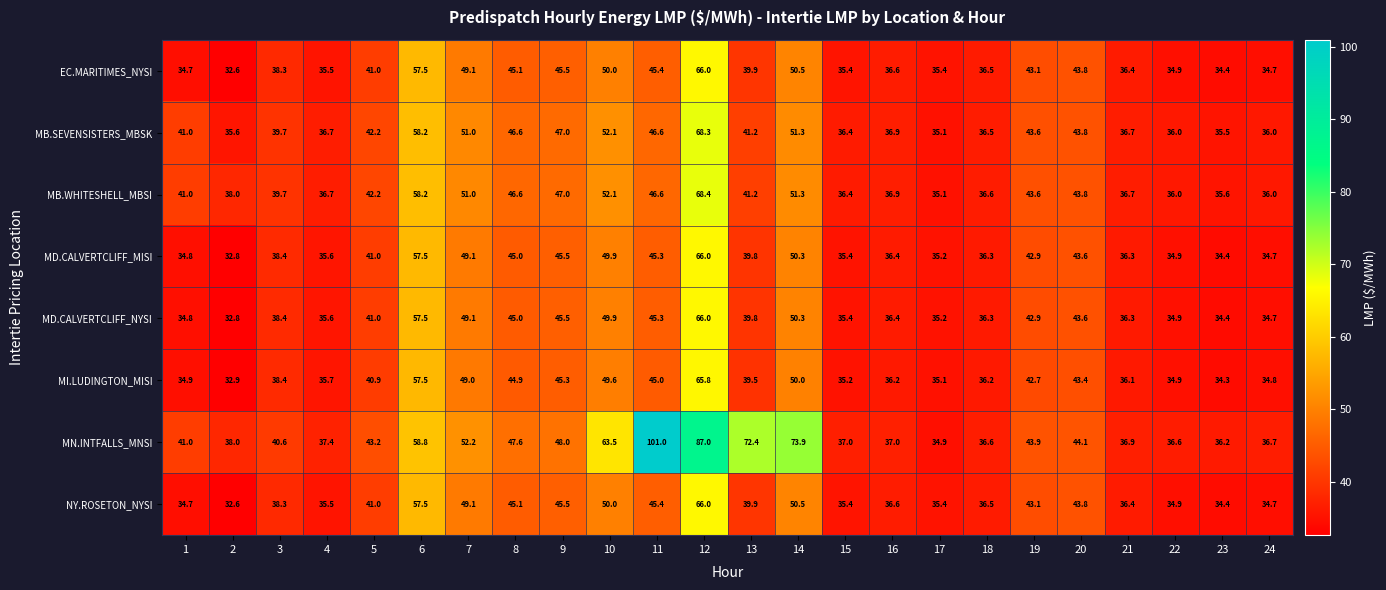

What is the average value of the NY.ROSETON_NYSI series?

41.8